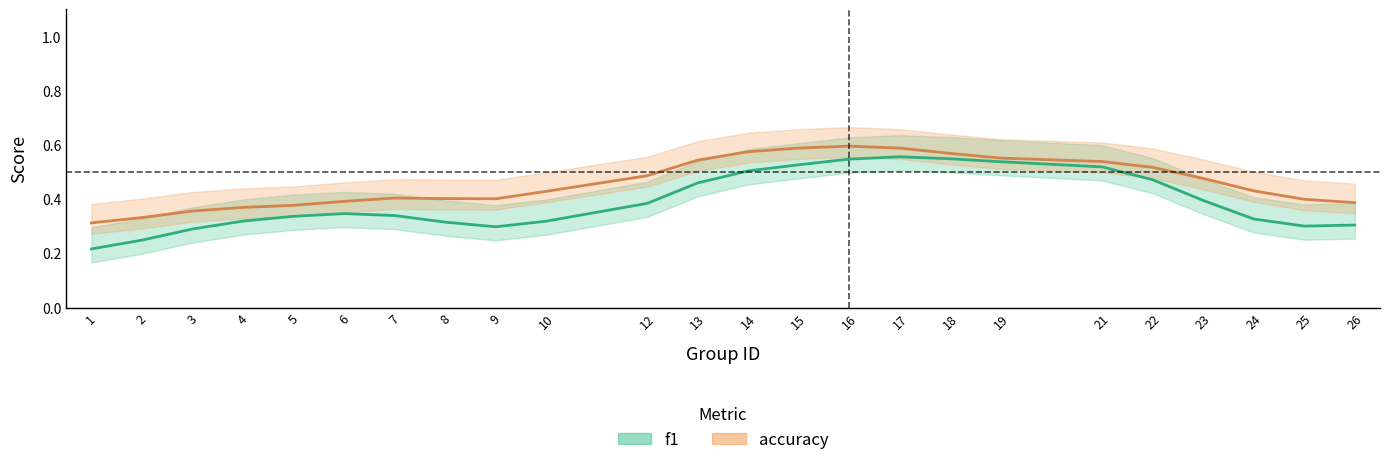

True or false: accuracy has a value of 0.6 at 3.

False